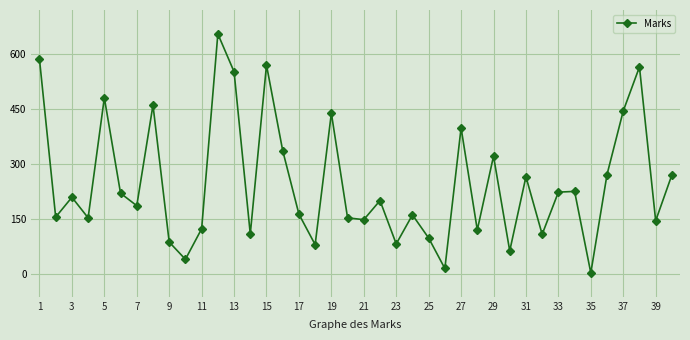

What is the maximum value shown in the chart?

654